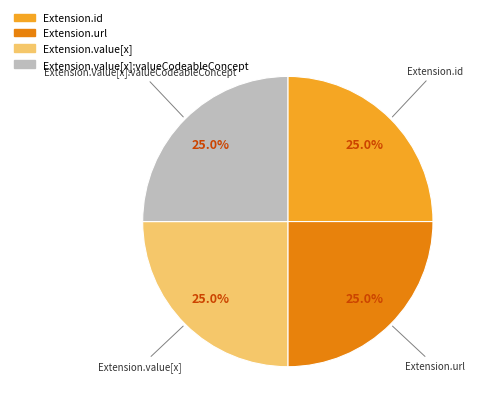

To the nearest percent, what is the average slice percentage?

25%